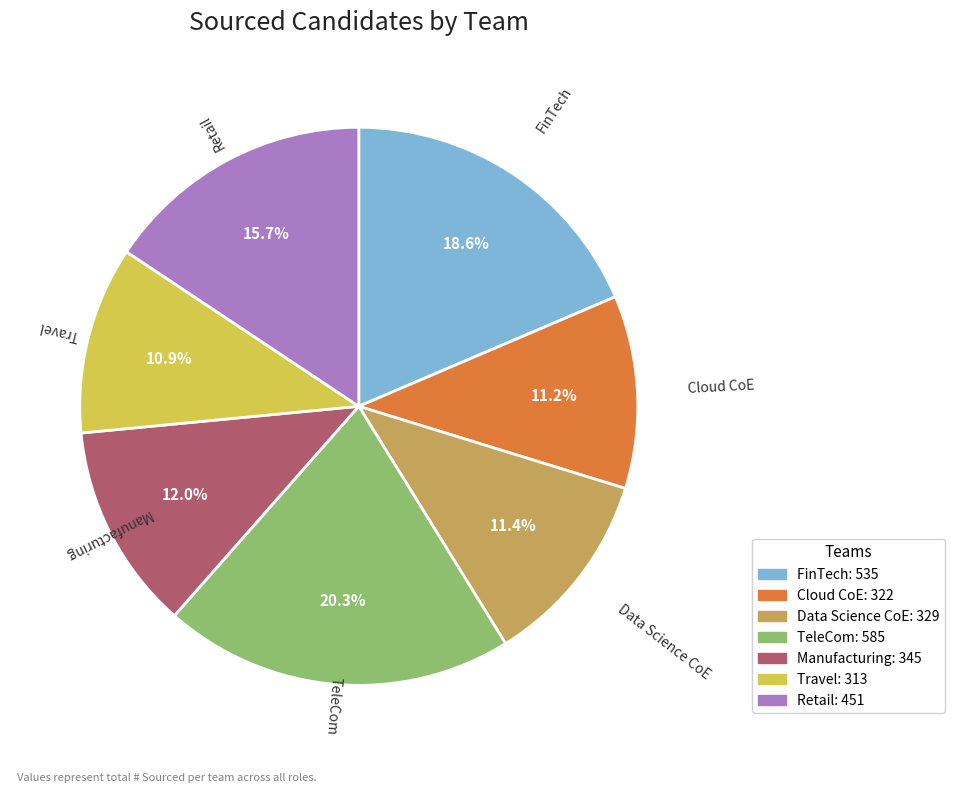

Approximately how many times larger is the value at Data Science CoE compared to FinTech?

0.6